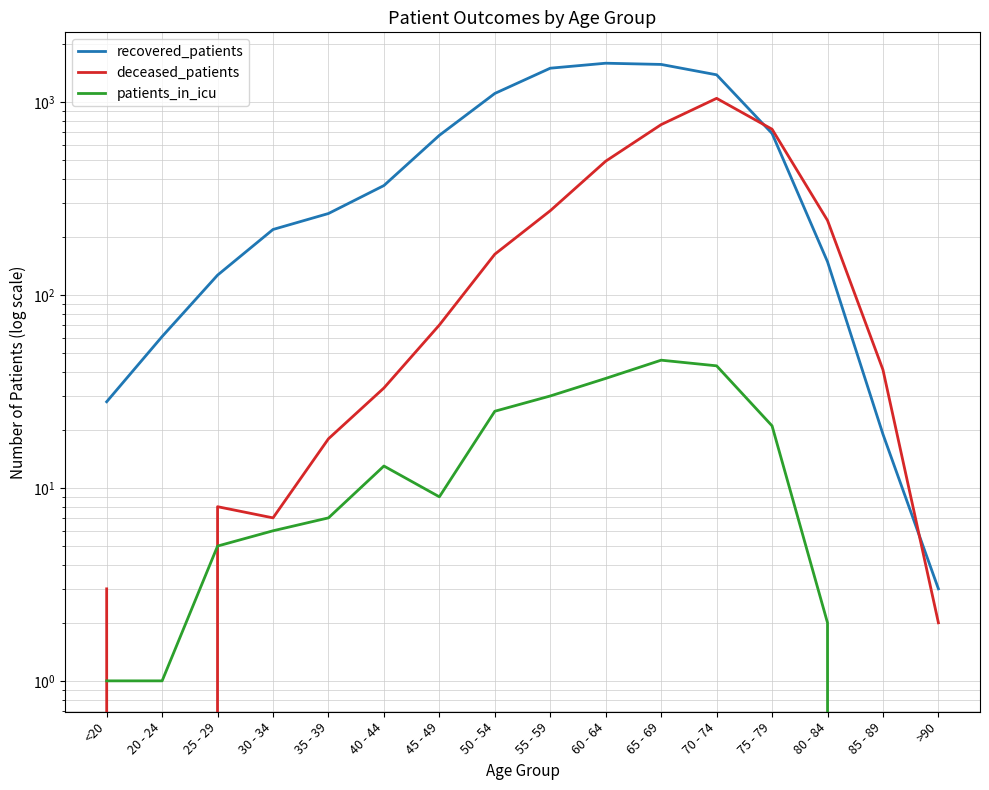

Where is the first local maximum for deceased_patients?

25 - 29